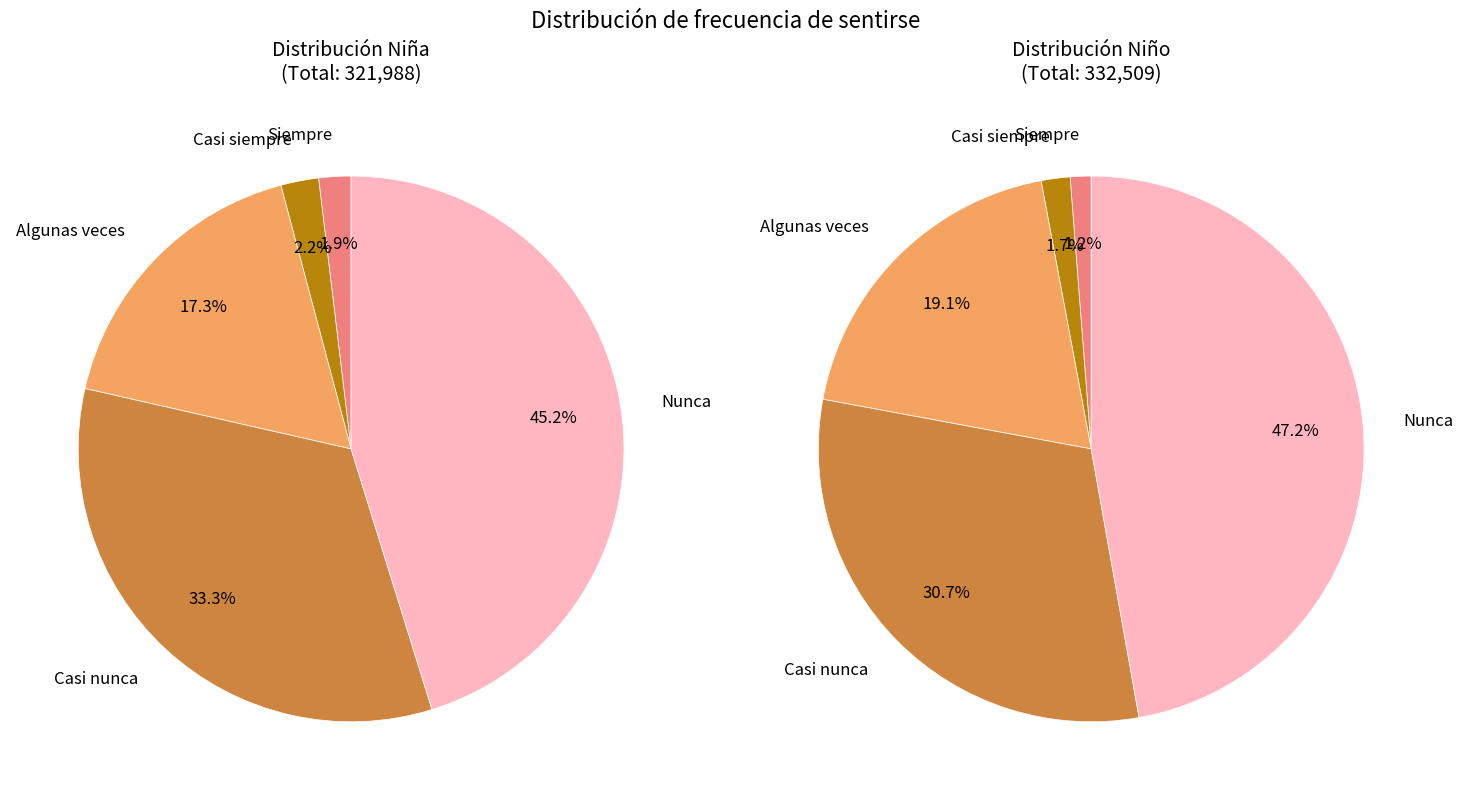

What is the difference between the highest and lowest values at Siempre?

2028